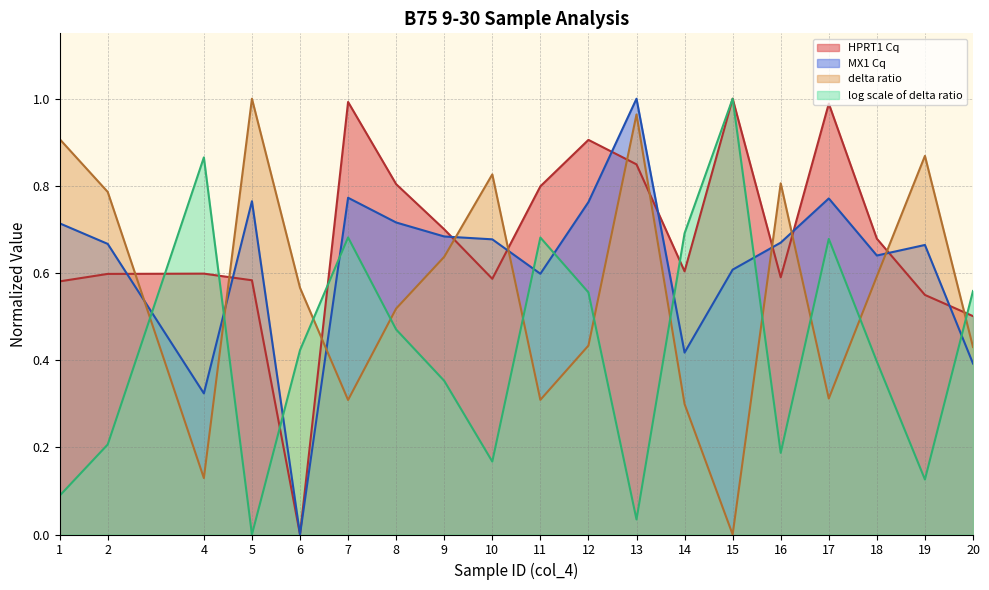

What is the total value across all series at 2?

2.3